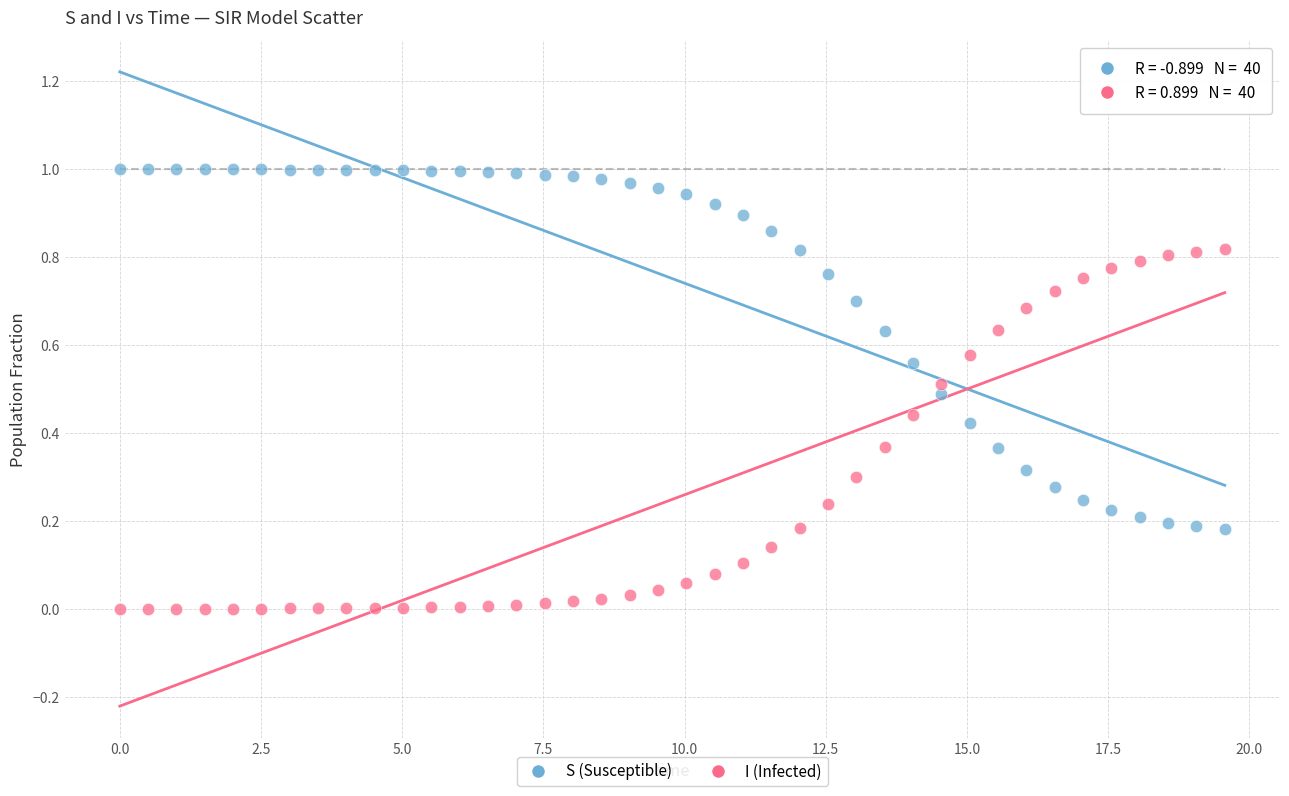

Which series contains the lowest Y value?

I (Infected)